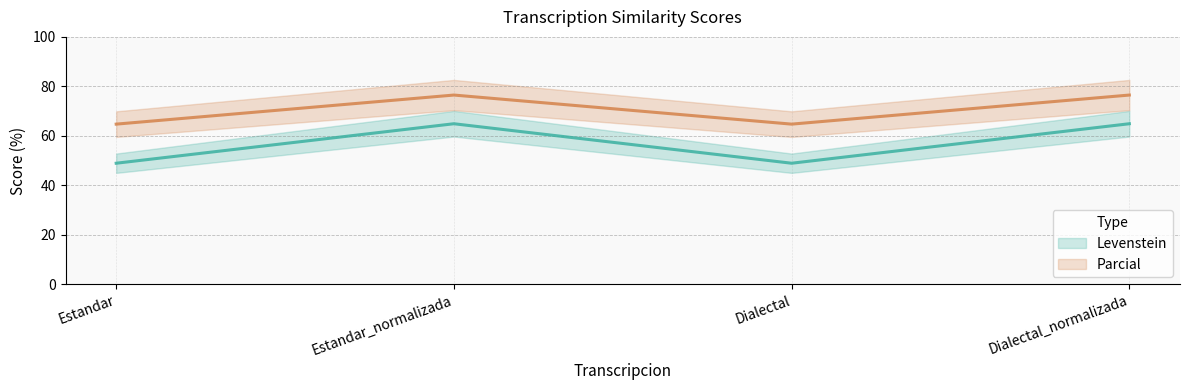

Between Estandar and Estandar_normalizada, which series saw the biggest shift?

Levenstein (line)